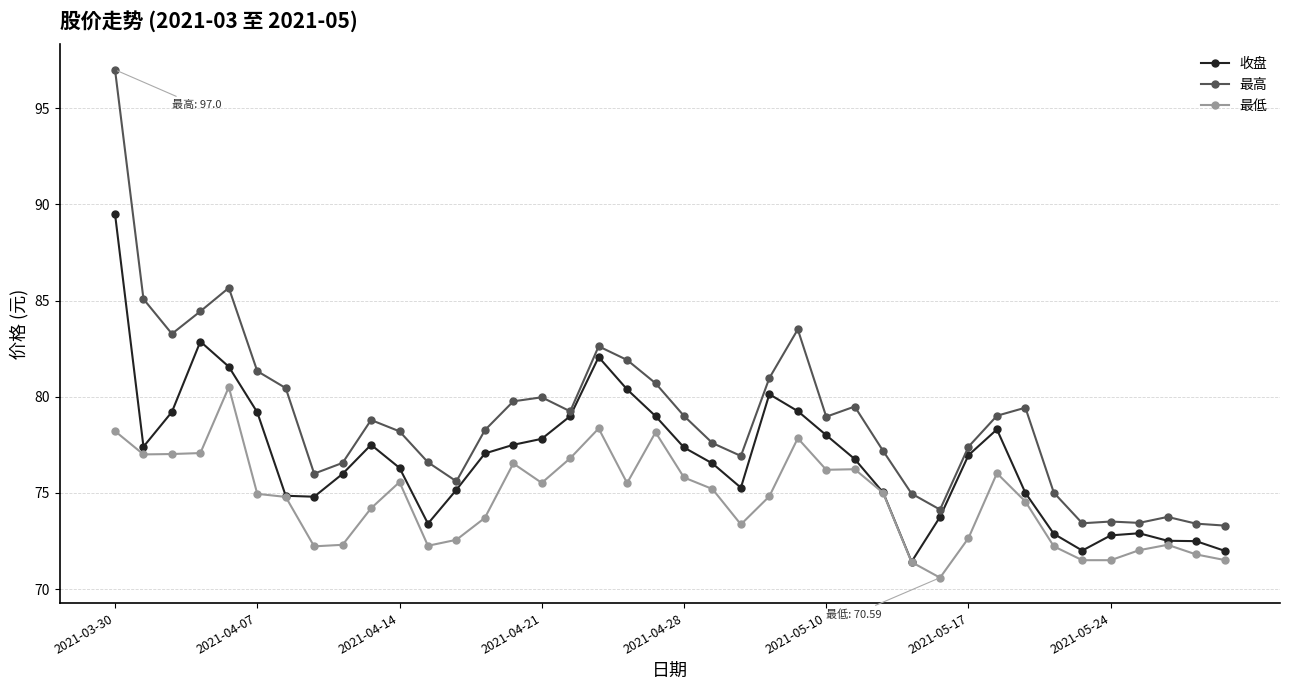

What is the maximum value shown in the chart?

97.0